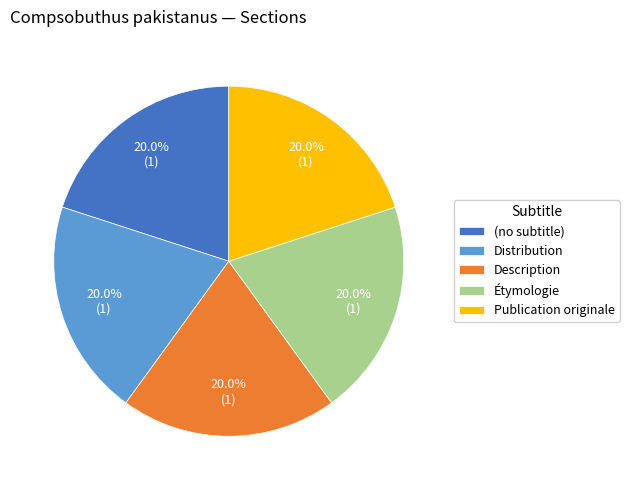

Is there any slice that represents more than half of the pie?

No